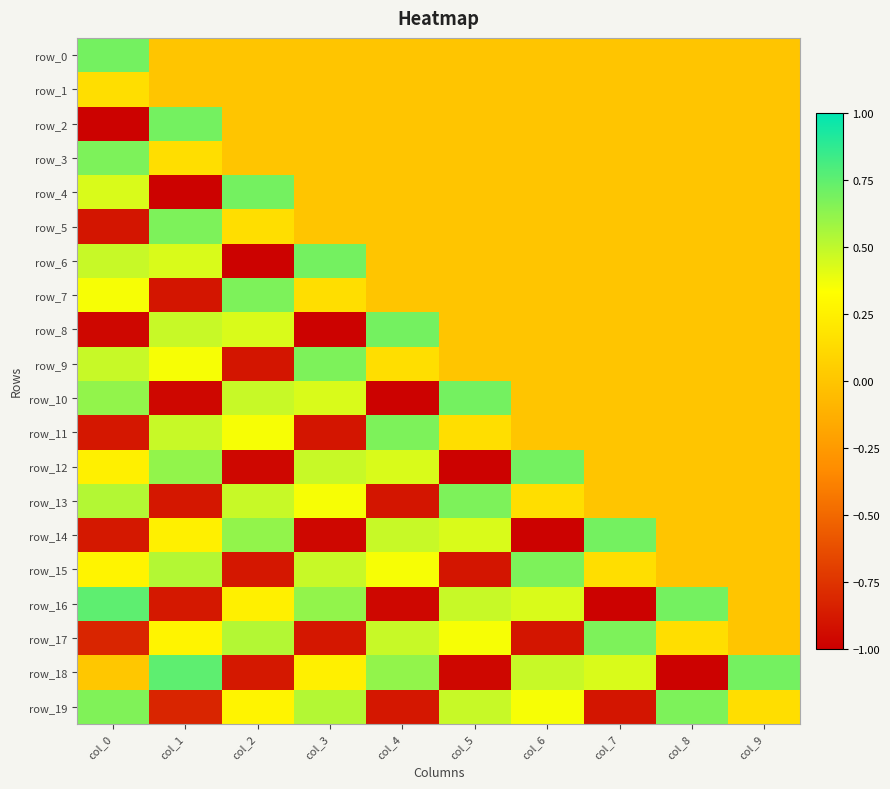

How many categories are shown in the chart?

10